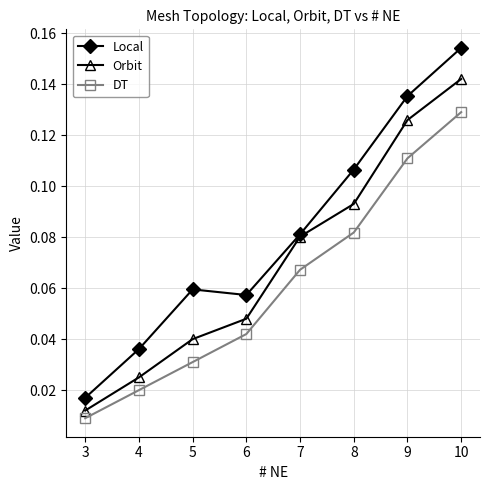

The value of Local at 8 is 0.0. True or false?

False